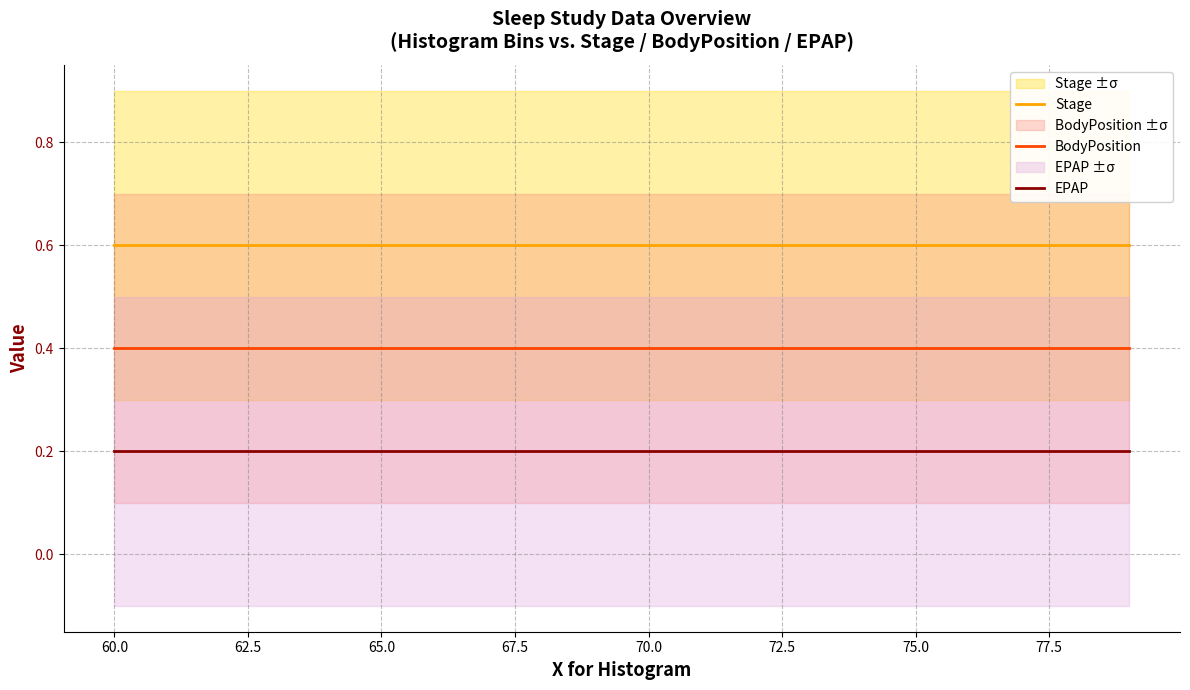

Is the value of BodyPosition at 67.5 greater than the value of Stage at 70.0?

No